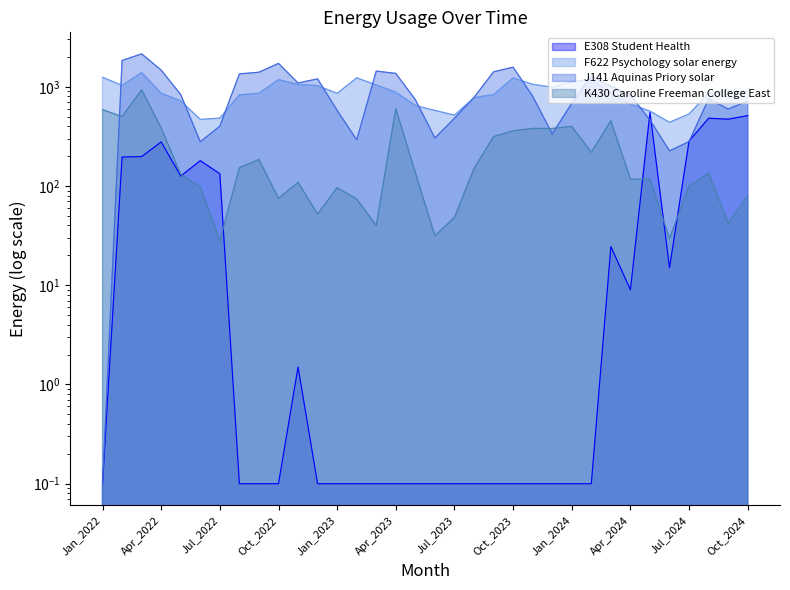

What is the difference between the highest and lowest values at Jul_2023?

517.9